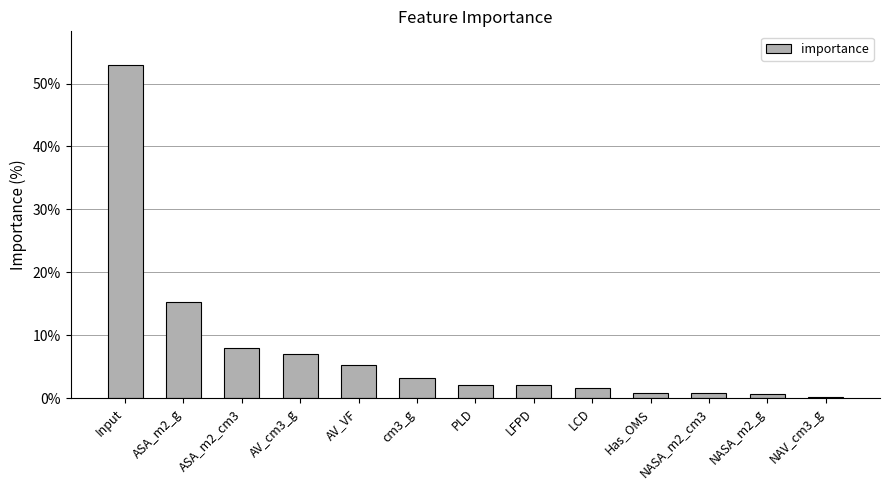

What value does the data have at ASA_m2_g?

15.3